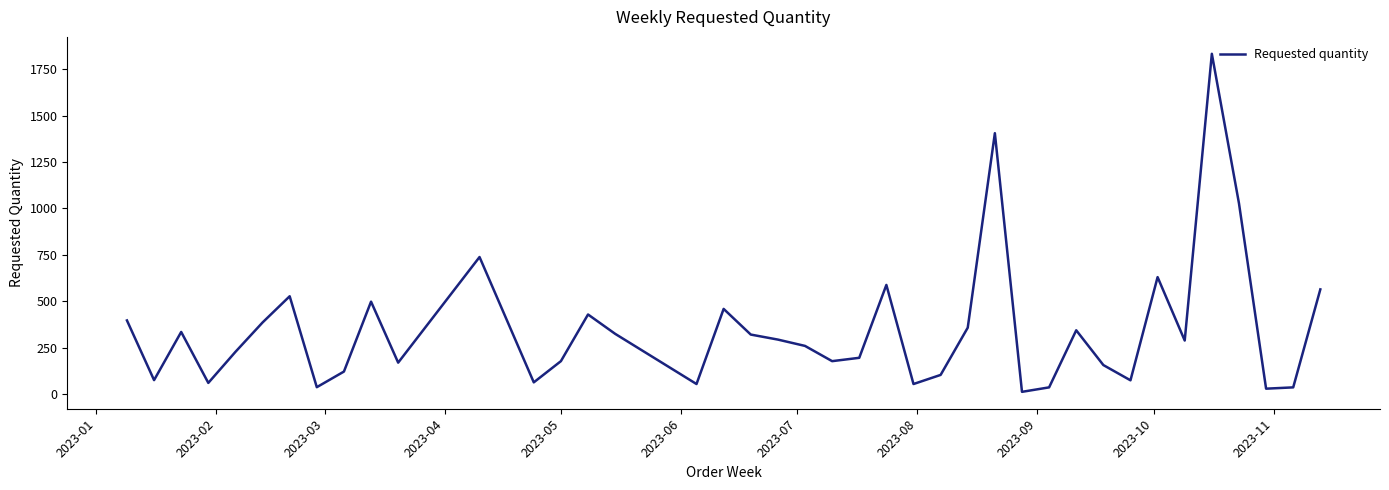

What is the greatest value displayed?

1832